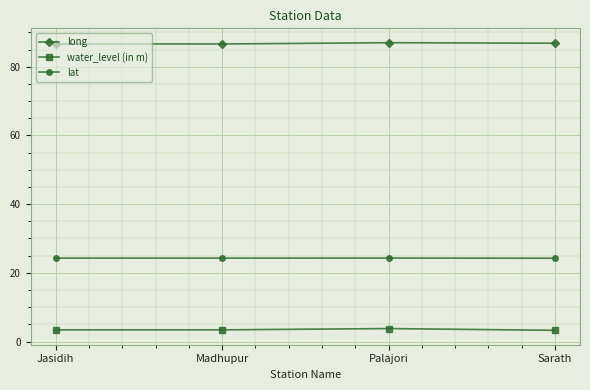

What is the total value across all series at Palajori?

115.1